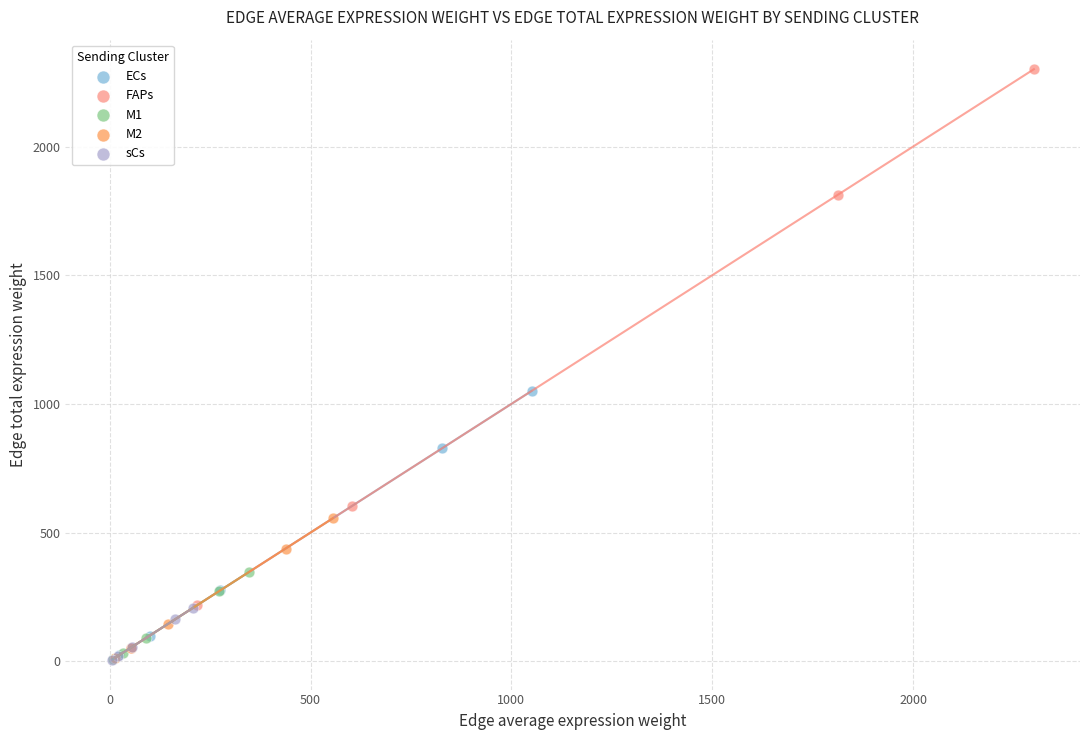

Which series has the widest spread of Y values?

FAPs